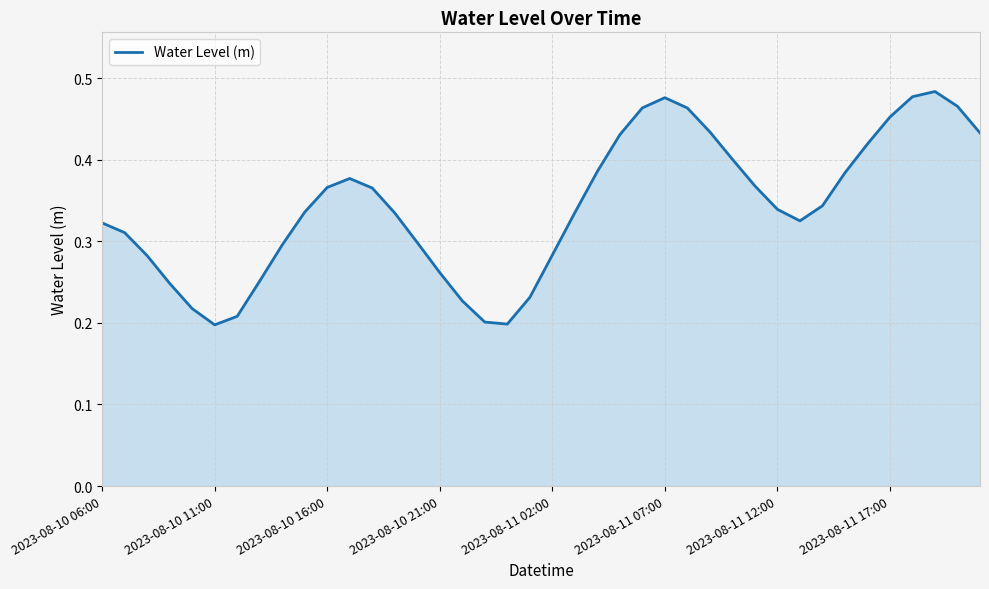

Count the number of categories in the chart.

40